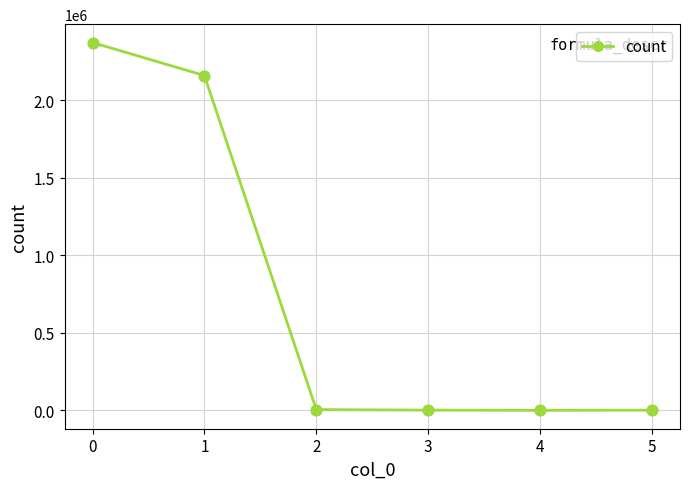

What is the change in value from 0 to 4?

-2370847